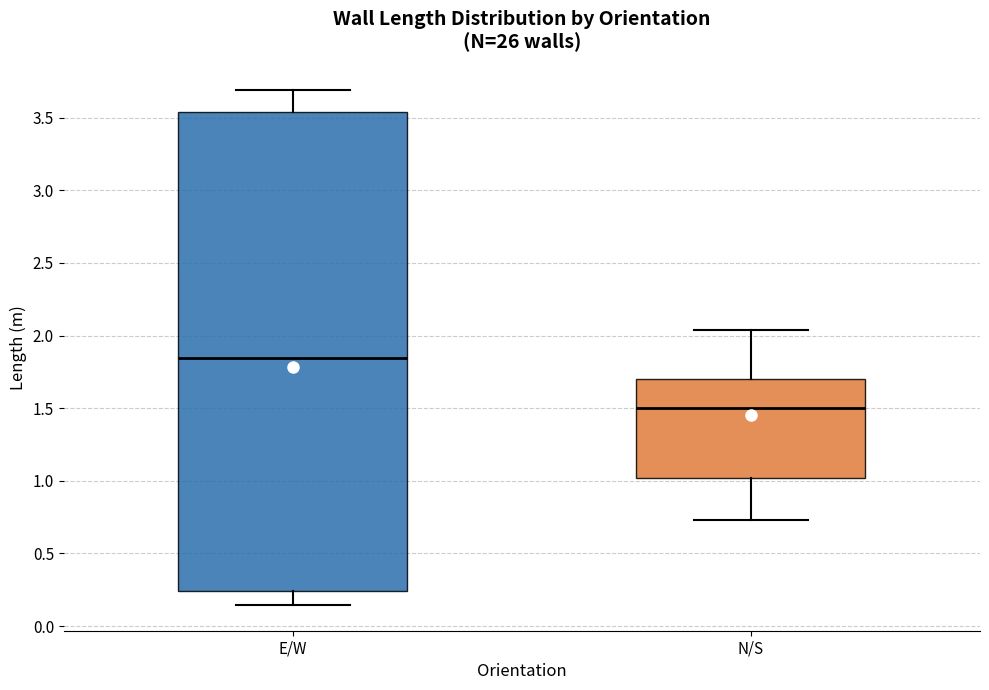

Reading left to right, transcribe this box plot: for each box, give where its median line is, the range the box spans, and where its two whiskers end, as read against the y-axis. The values are not printed on the chart, so give them approximately, as read against the axis.

E/W: median 1.85, box 0.25 to 3.55, whiskers 0.15 to 3.70
N/S: median 1.50, box 1.00 to 1.70, whiskers 0.75 to 2.05